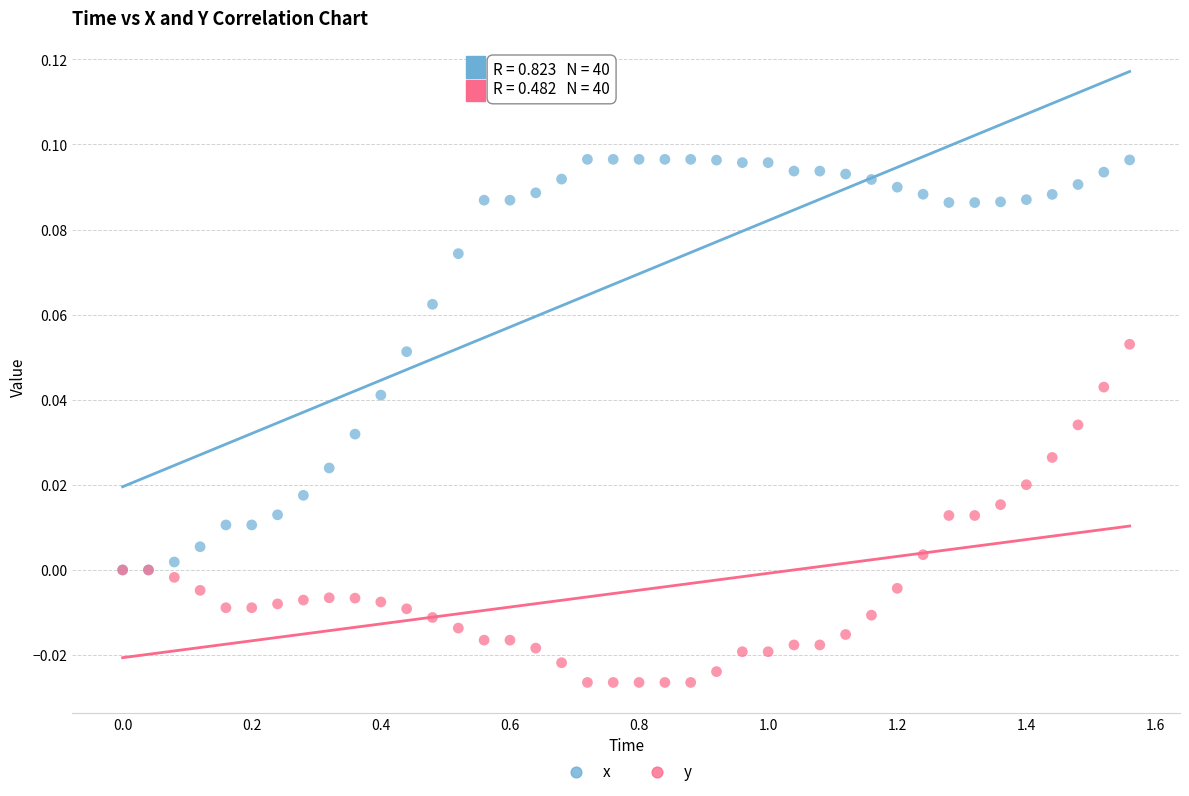

Which series reaches the minimum Y coordinate?

y